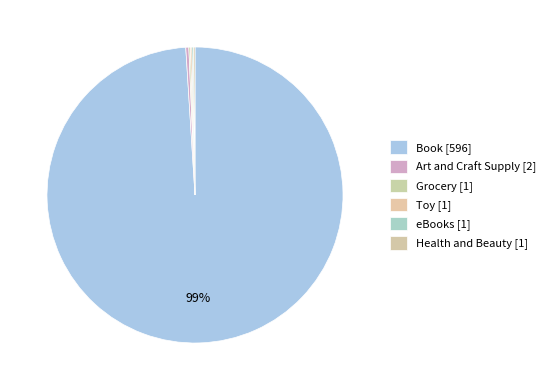

True or false: Toy accounts for 0% of the total.

True